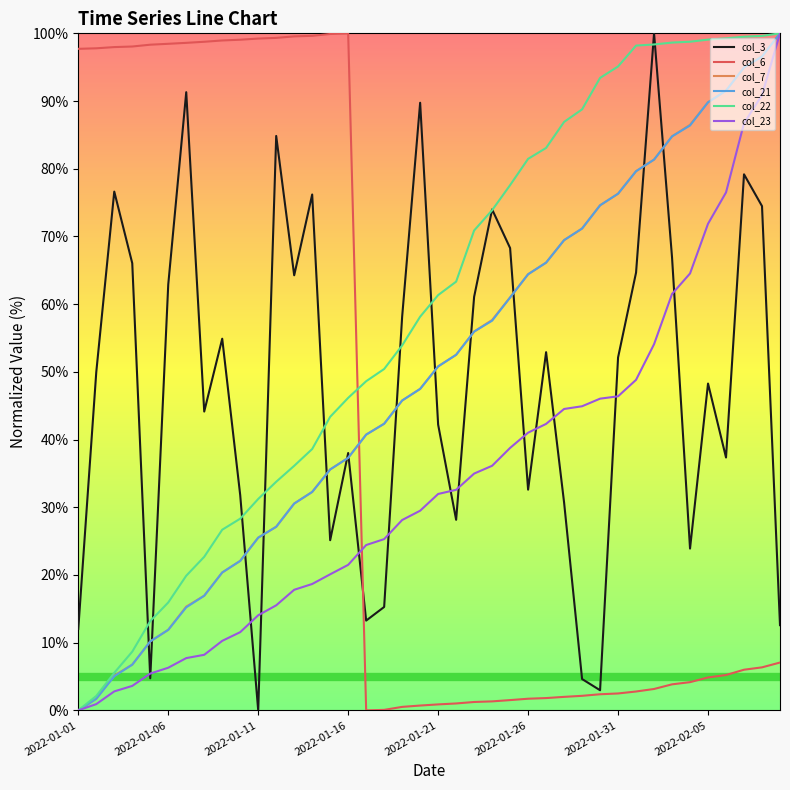

What is the maximum value shown in the chart?

100.0